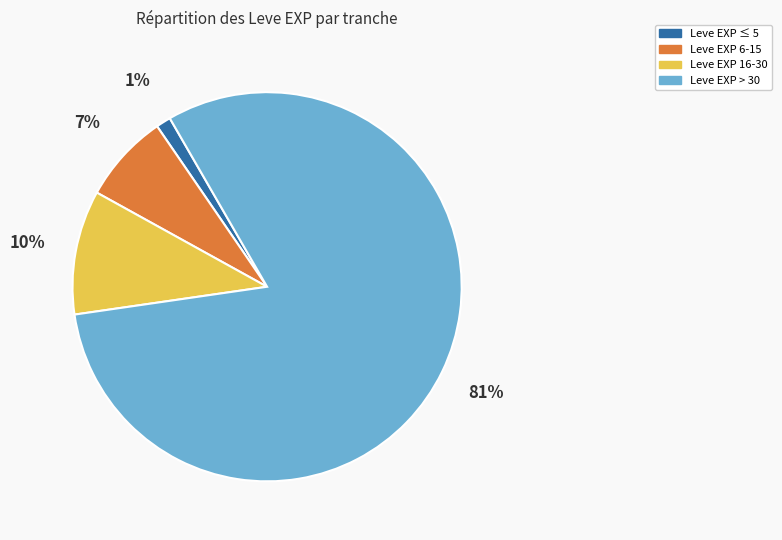

Do Leve EXP 16-30 and Leve EXP 6-15 together represent more than half of the pie?

No